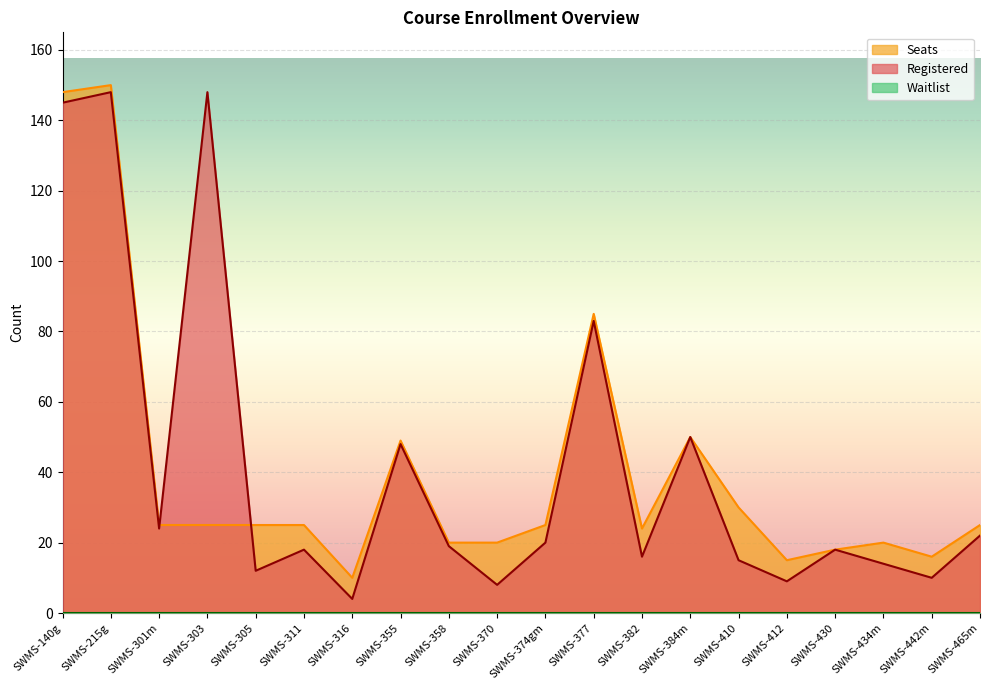

At which category does the chart reach its minimum across all series?

SWMS-316